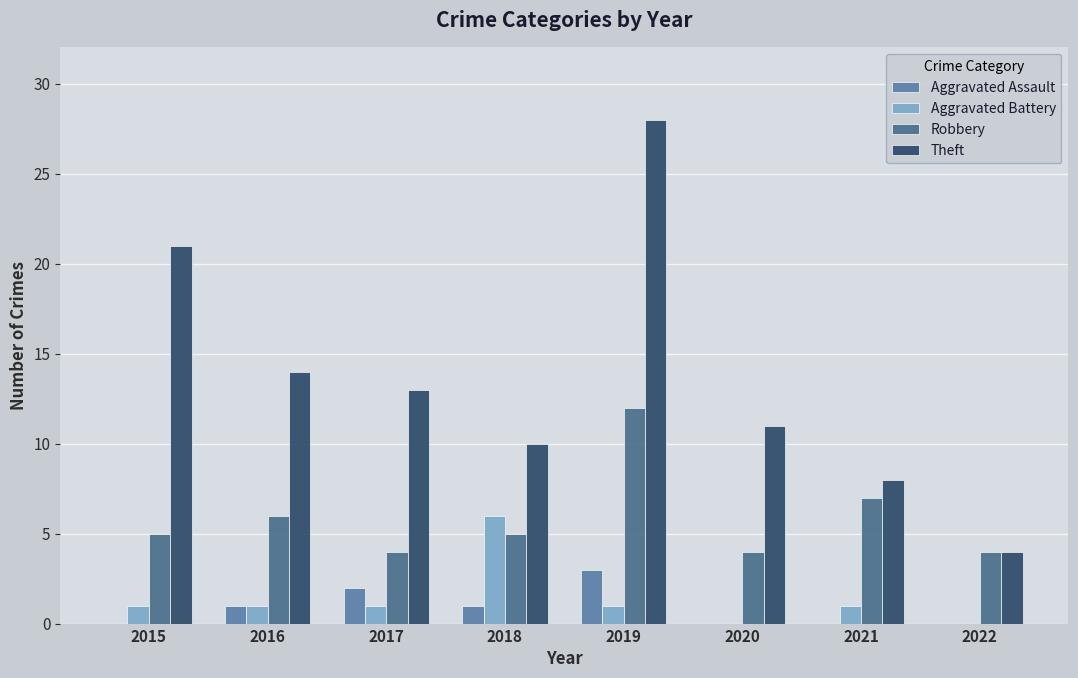

The Aggravated Battery series shows 1 at 2017. True or false?

True